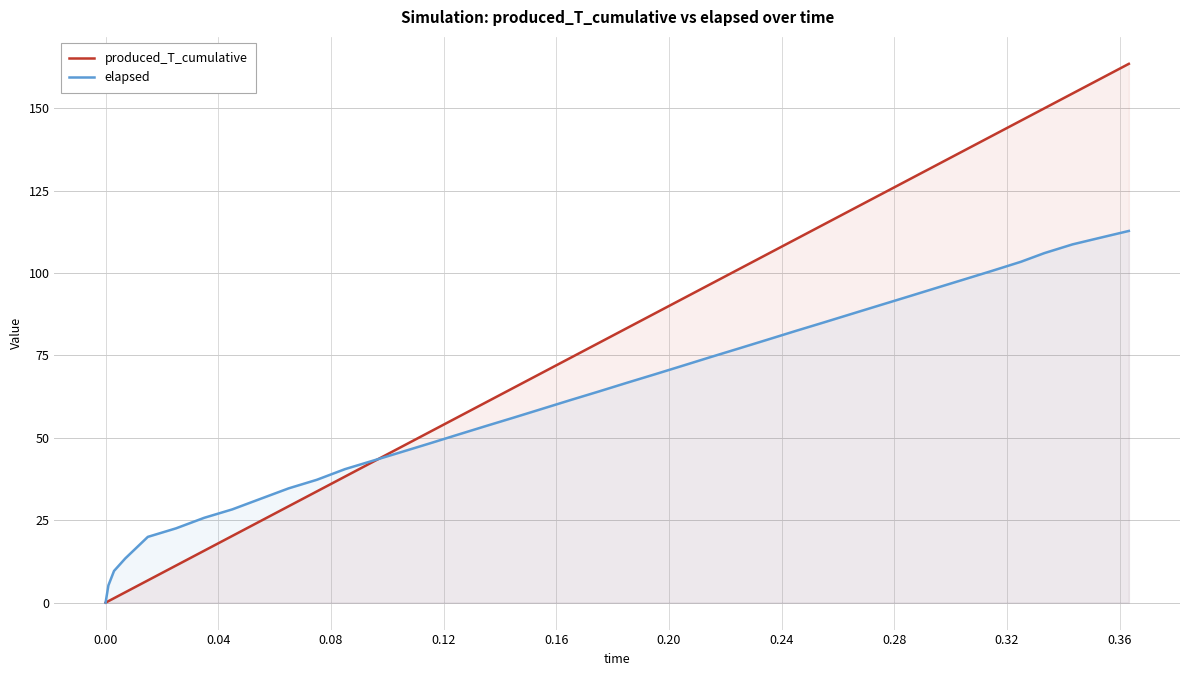

Which series has the largest total across all categories?

produced_T_cumulative